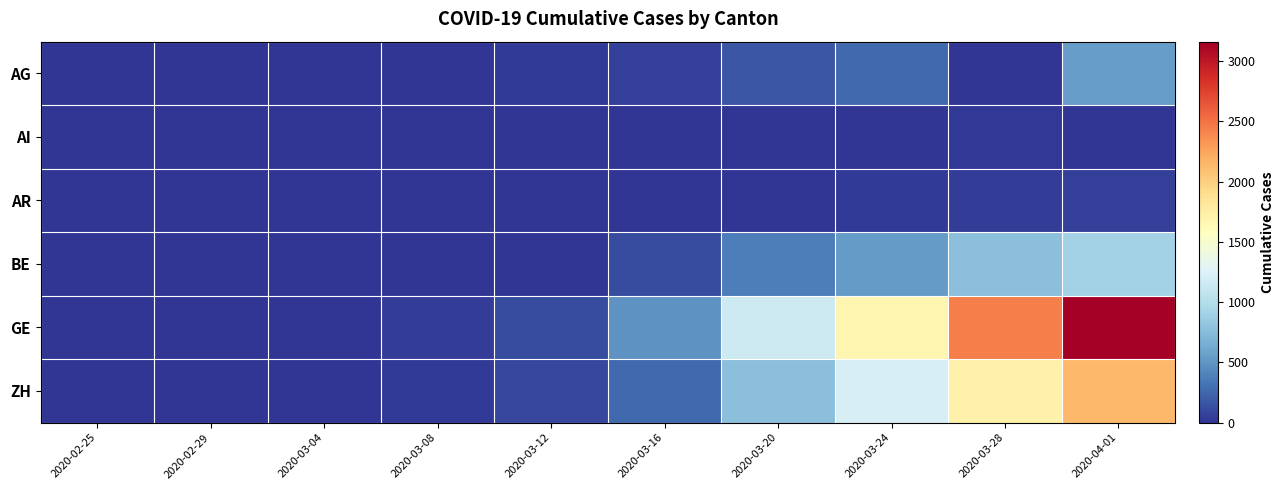

Reading left to right, list all the values displayed in this chart.

AG: 2020-02-25=0	2020-02-29=0	2020-03-04=7	2020-03-08=0	2020-03-12=27	2020-03-16=52	2020-03-20=168	2020-03-24=266	2020-03-28=0	2020-04-01=549
AI: 2020-02-25=0	2020-02-29=0	2020-03-04=0	2020-03-08=0	2020-03-12=0	2020-03-16=4	2020-03-20=0	2020-03-24=8	2020-03-28=13	2020-04-01=0
AR: 2020-02-25=0	2020-02-29=0	2020-03-04=0	2020-03-08=0	2020-03-12=5	2020-03-16=0	2020-03-20=0	2020-03-24=33	2020-03-28=45	2020-04-01=61
BE: 2020-02-25=0	2020-02-29=0	2020-03-04=6	2020-03-08=0	2020-03-12=0	2020-03-16=123	2020-03-20=377	2020-03-24=532	2020-03-28=767	2020-04-01=909
GE: 2020-02-25=0	2020-02-29=5	2020-03-04=9	2020-03-08=40	2020-03-12=121	2020-03-16=490	2020-03-20=1150	2020-03-24=1679	2020-03-28=2433	2020-04-01=3161
ZH: 2020-02-25=0	2020-02-29=0	2020-03-04=0	2020-03-08=37	2020-03-12=92	2020-03-16=270	2020-03-20=773	2020-03-24=1211	2020-03-28=1720	2020-04-01=2148